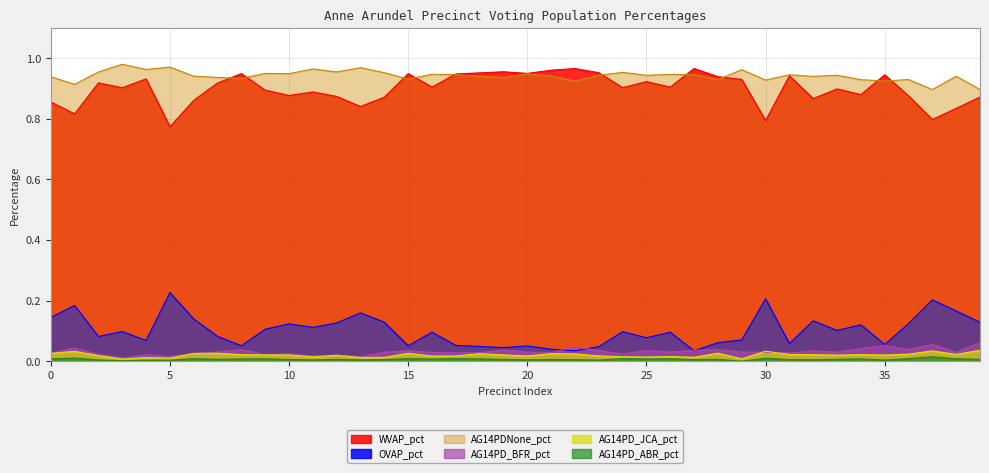

How many interior local valleys does the AG14PD_ABR_pct series have?

12